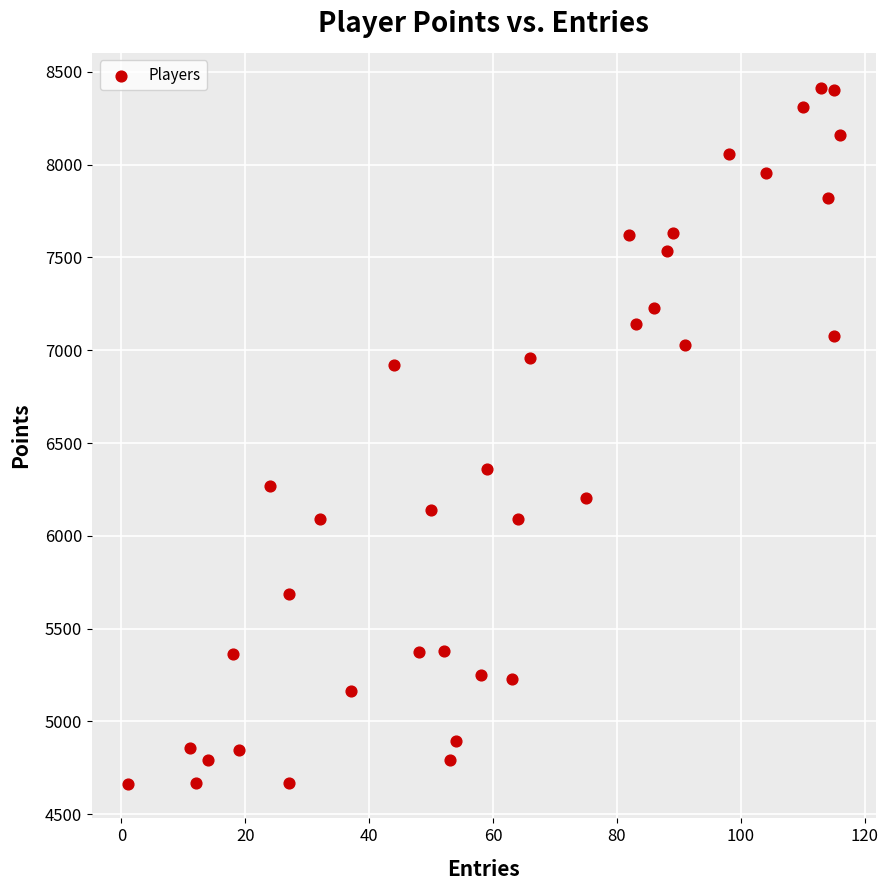

What is the range of Y values (max minus min)?

3750